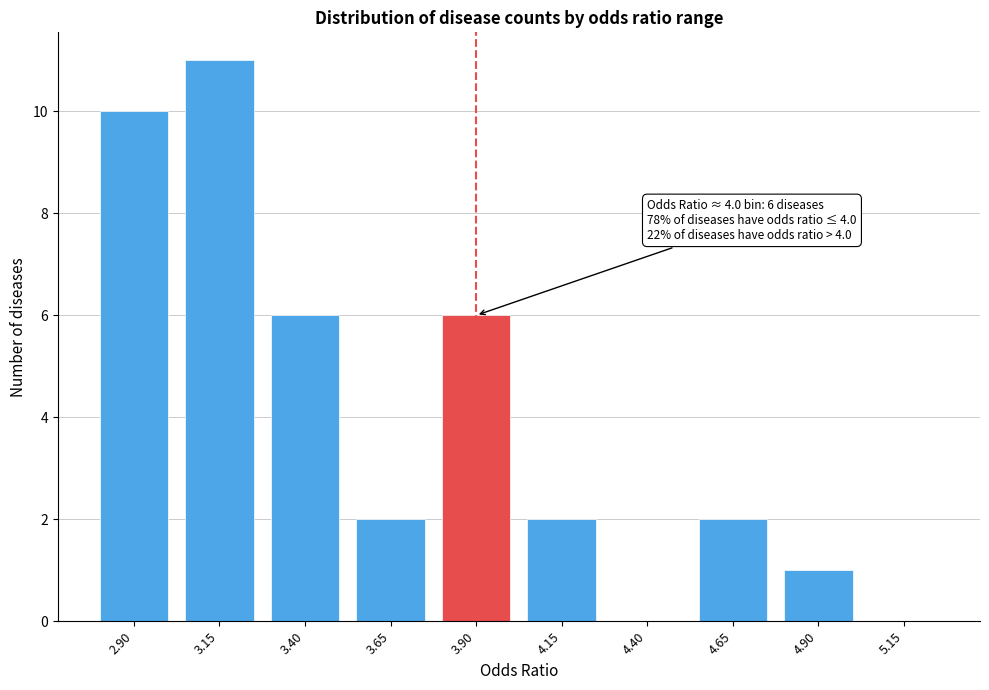

Reading left to right, what are all the values shown in this chart?

2.90=10	3.15=11	3.40=6	3.65=2	3.90=6	4.15=2	4.40=0	4.65=2	4.90=1	5.15=0